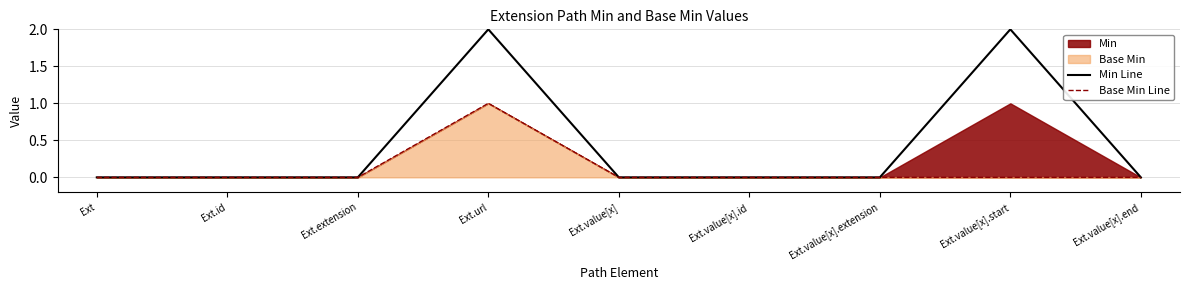

What is the difference between the Base Min Line values at Ext.url and Ext.value[x].id?

1